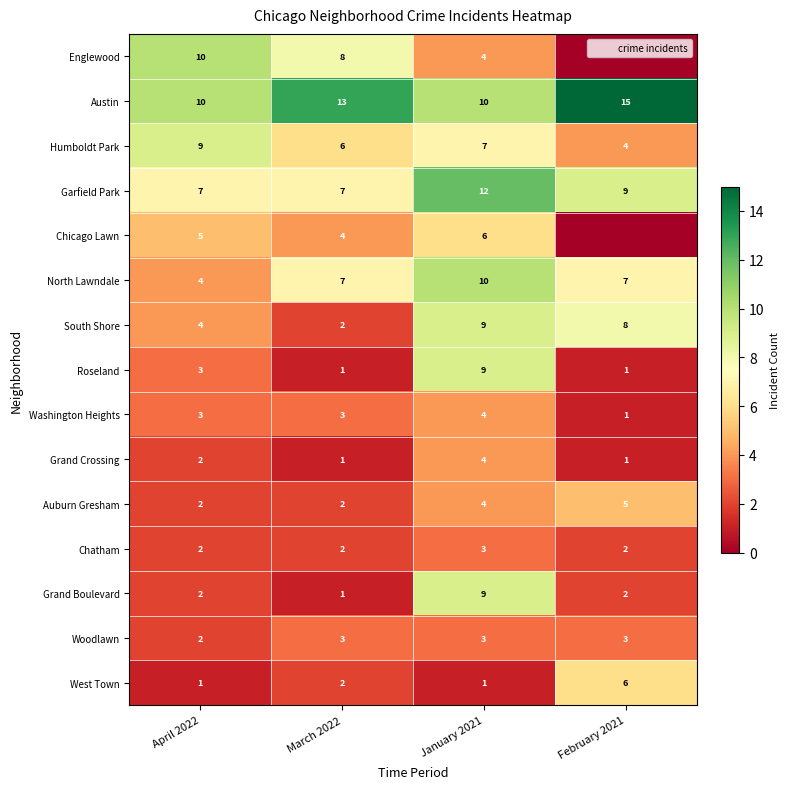

What is the difference between the second highest and second lowest values in the Grand Crossing series?

1